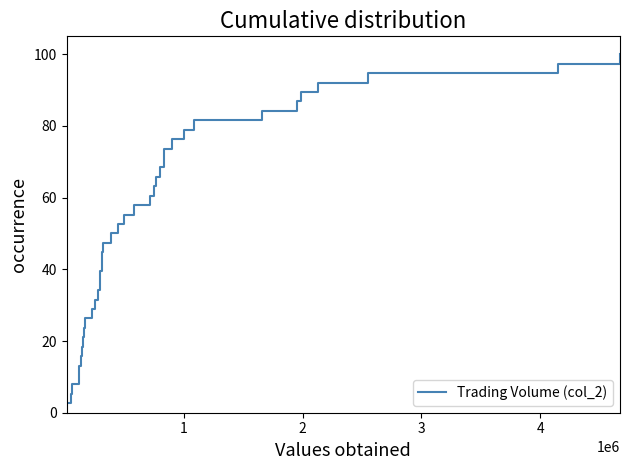

Reading right to left, list all the values displayed in this chart.

100.0	97.4	94.7	92.1	89.5	86.8	84.2	81.6	78.9	76.3	73.7	71.1	68.4	65.8	63.2	60.5	57.9	55.3	52.6	50.0	47.4	44.7	42.1	39.5	36.8	34.2	31.6	28.9	26.3	23.7	21.1	18.4	15.8	13.2	10.5	7.9	5.3	2.6